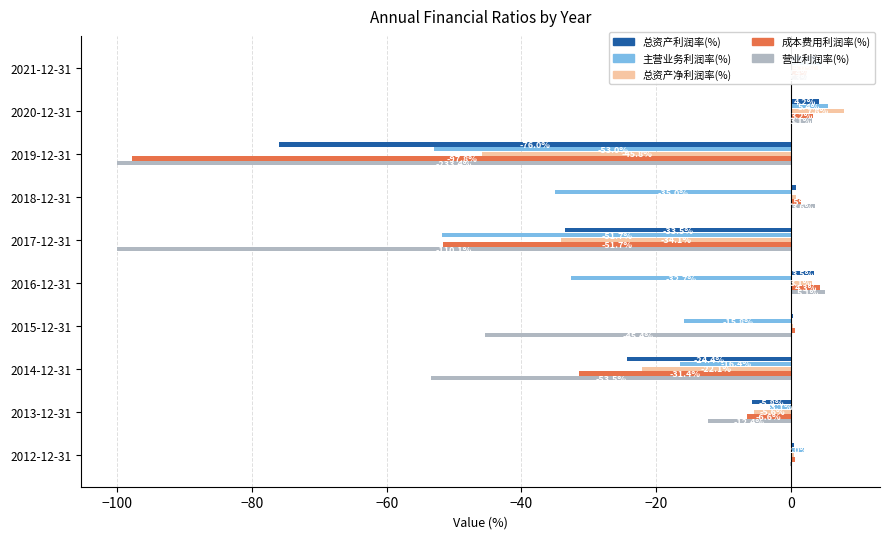

Which series changed the most between 2016-12-31 and 2013-12-31?

主营业务利润率(%)